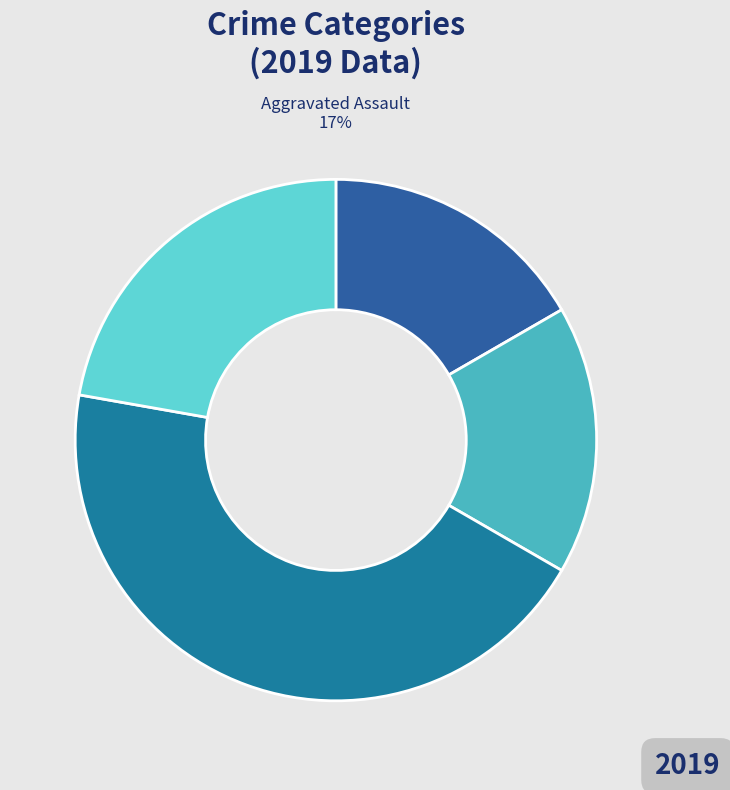

To the nearest percent, what portion does Theft represent?

22%